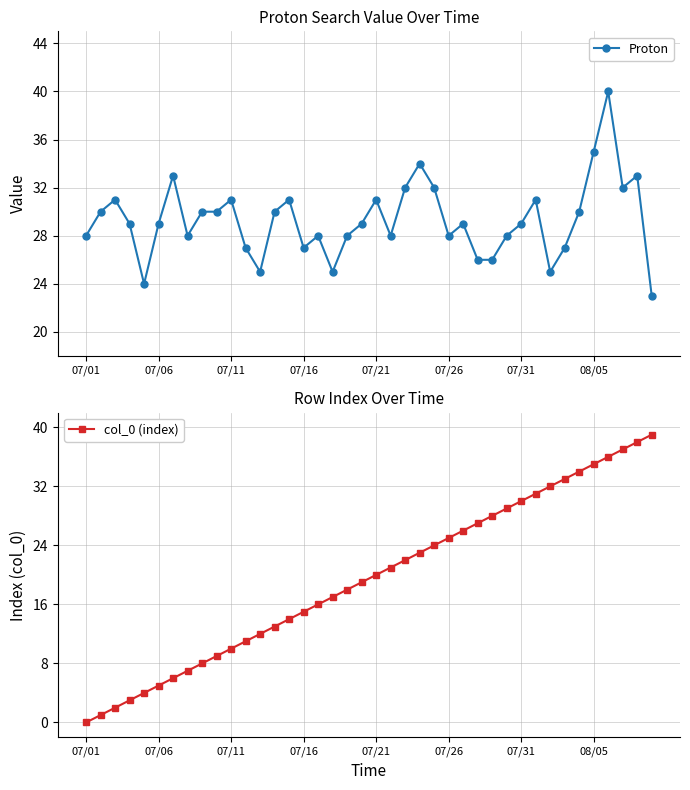

What is the difference between the maximum and second lowest values in the Proton series?

16